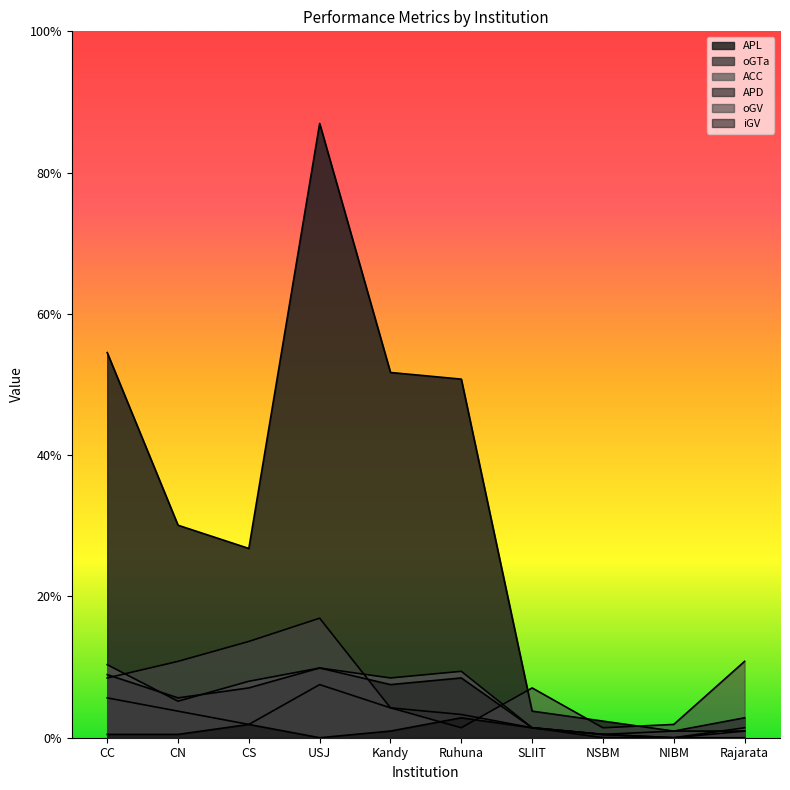

Does the chart display data point markers on the line(s)?

No